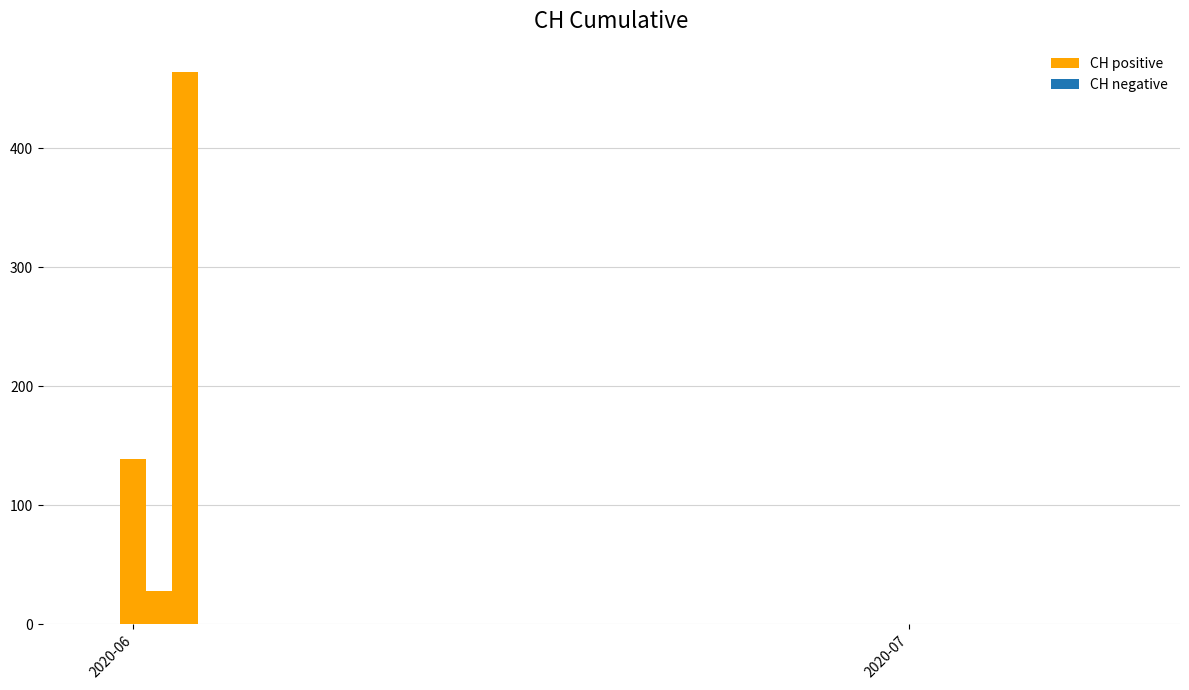

What is the maximum value shown in the chart?

464